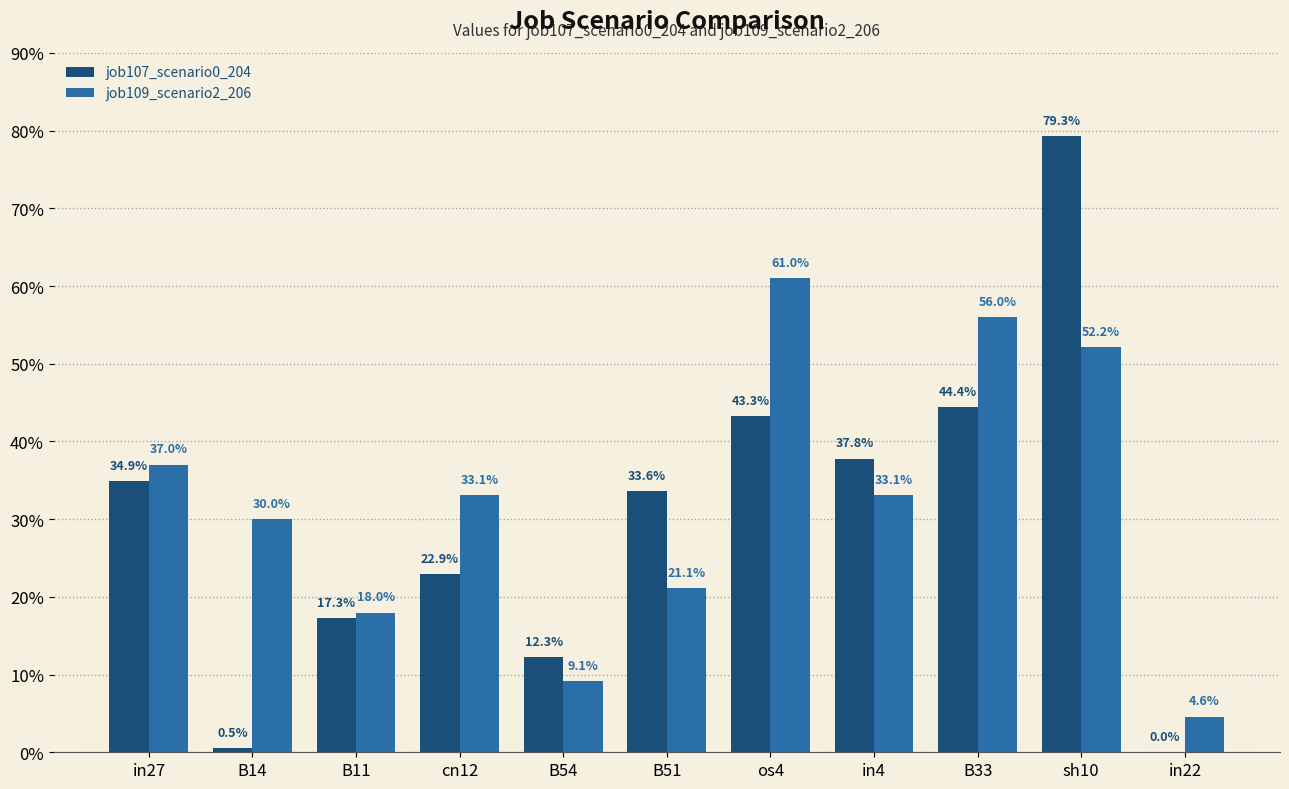

List the labels in order of job109_scenario2_206 value, largest first.

os4, B33, sh10, in27, cn12, in4, B14, B51, B11, B54, in22